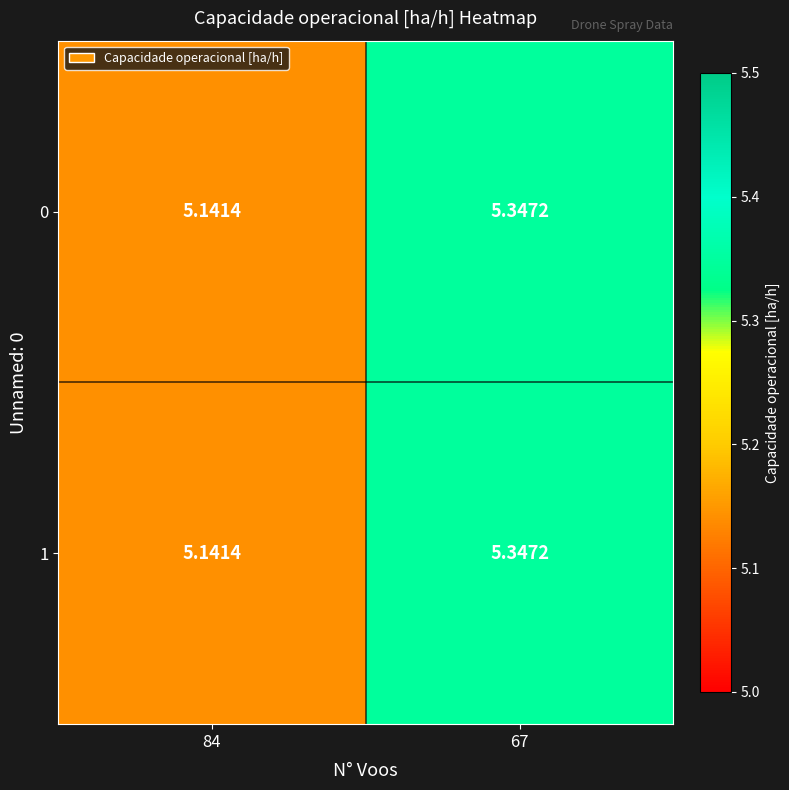

Which category has the lowest value across all series?

84